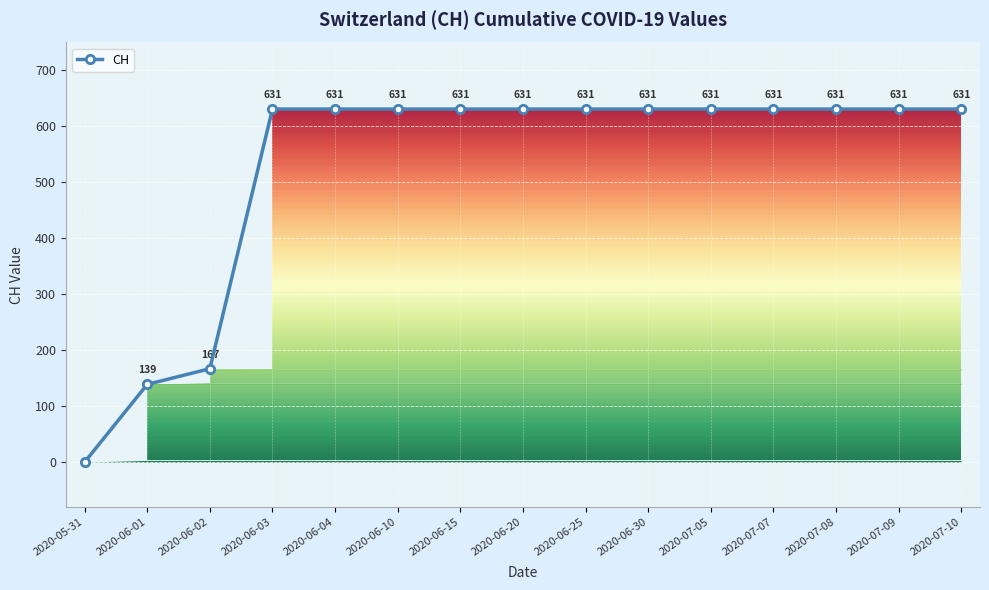

Is it true that the value at 2020-06-30 is 964?

False